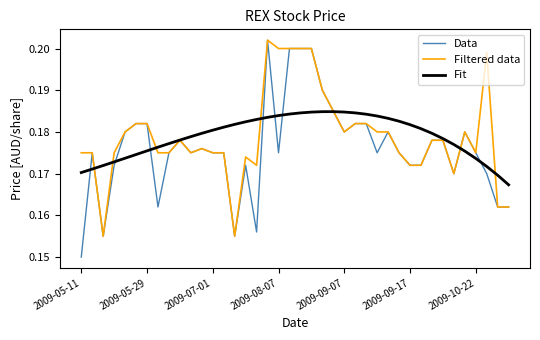

How many distinct data groups are displayed?

3